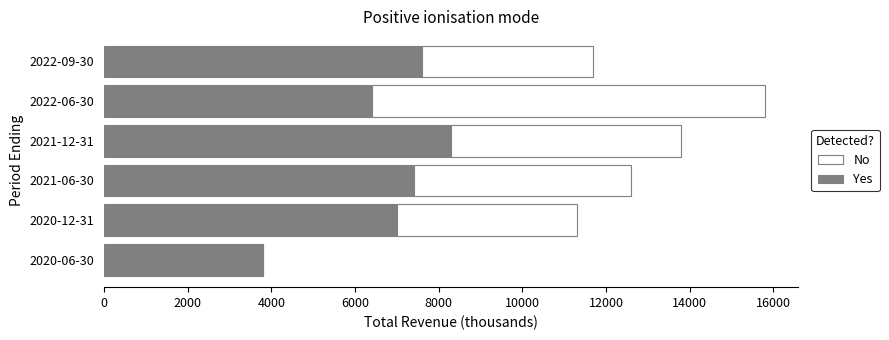

At which category is the sum across all series the highest?

2022-06-30